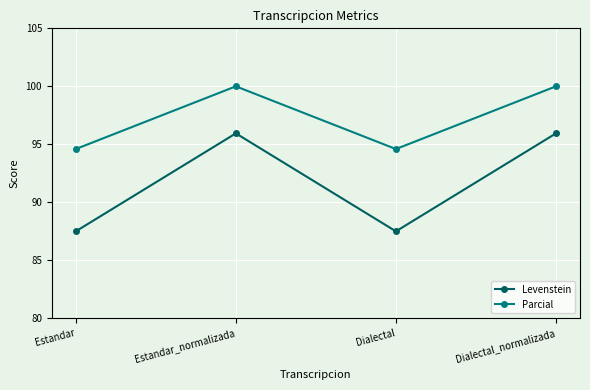

True or false: Parcial and Levenstein intersect in this chart.

False